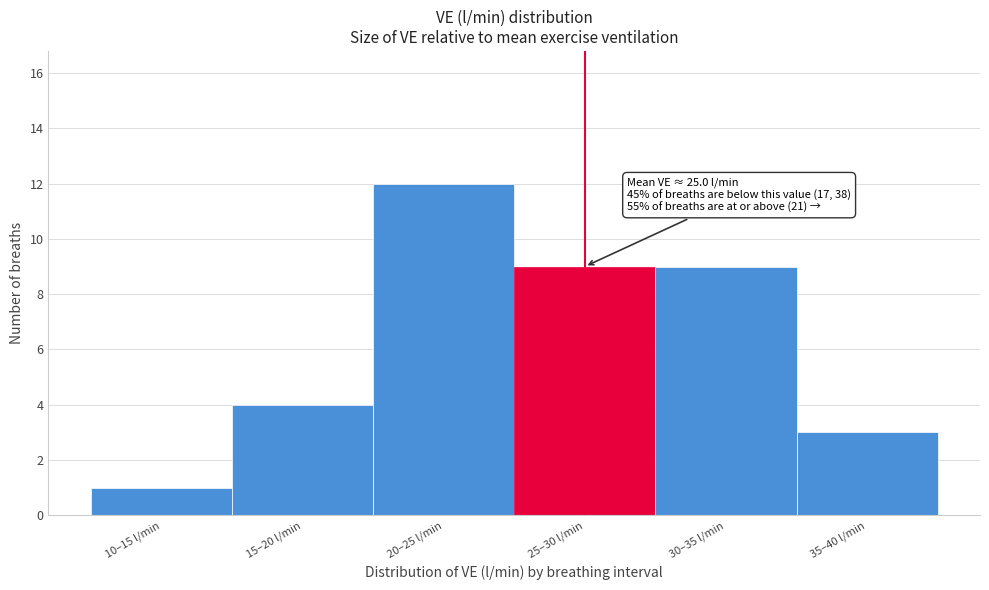

Reading right to left, extract all data points from this chart.

35–40 l/min=3	30–35 l/min=9	25–30 l/min=9	20–25 l/min=12	15–20 l/min=4	10–15 l/min=1